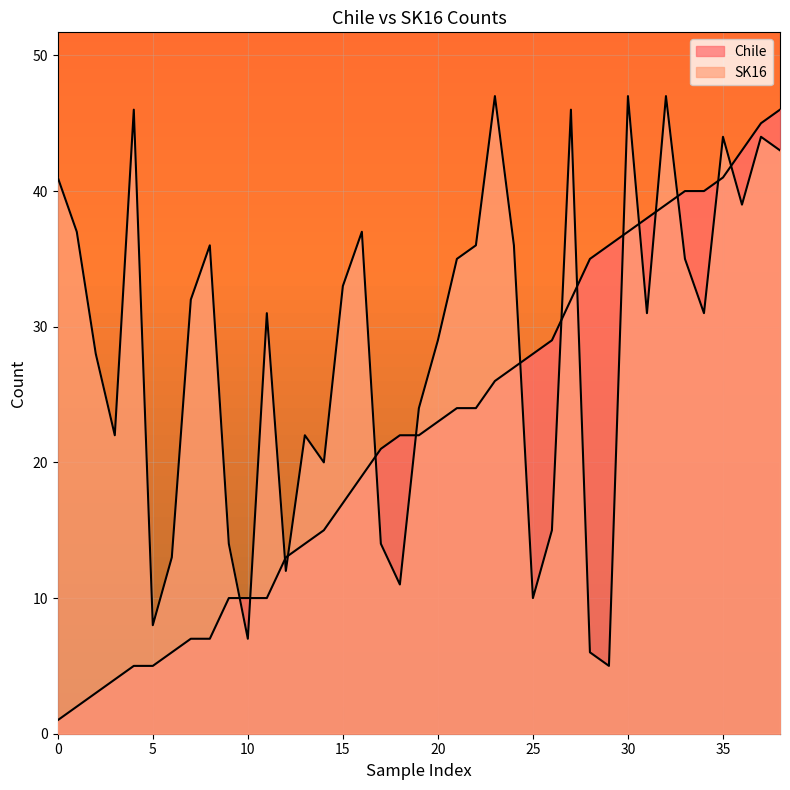

How many values are below 22?

18